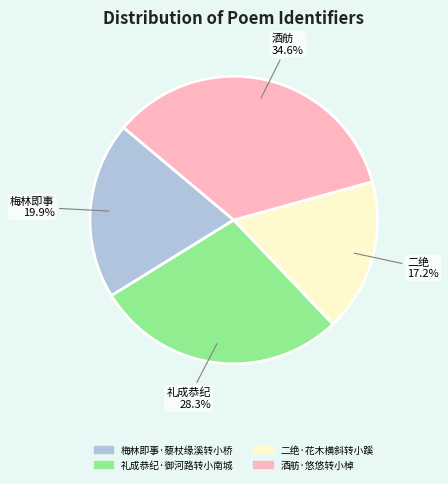

Combined, what portion of the pie is 礼成恭纪·御河路转小南城 and 梅林即事·藜杖缘溪转小桥?

48.2%